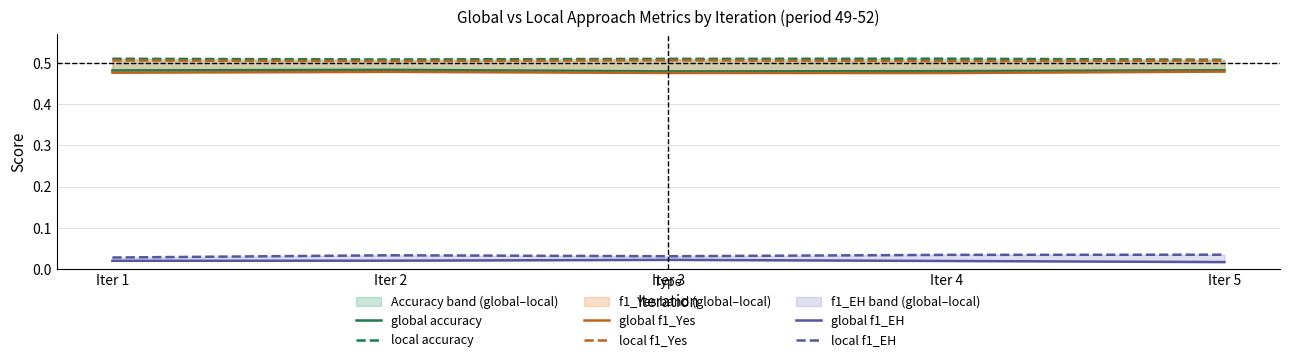

Between Iter 3 and Iter 5, which is larger?

Iter 5